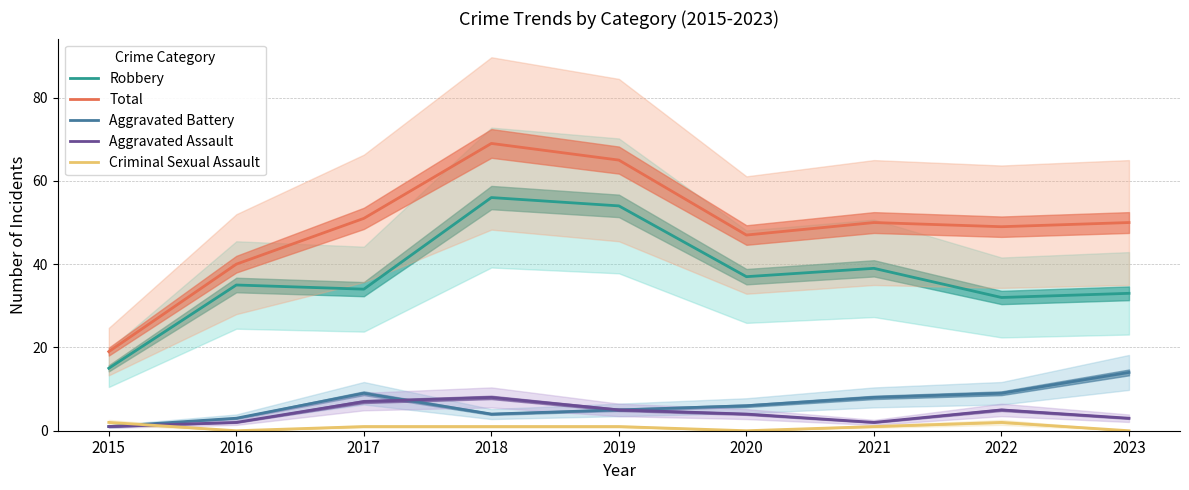

What is the difference between the second highest and minimum values in the Aggravated Assault series?

6